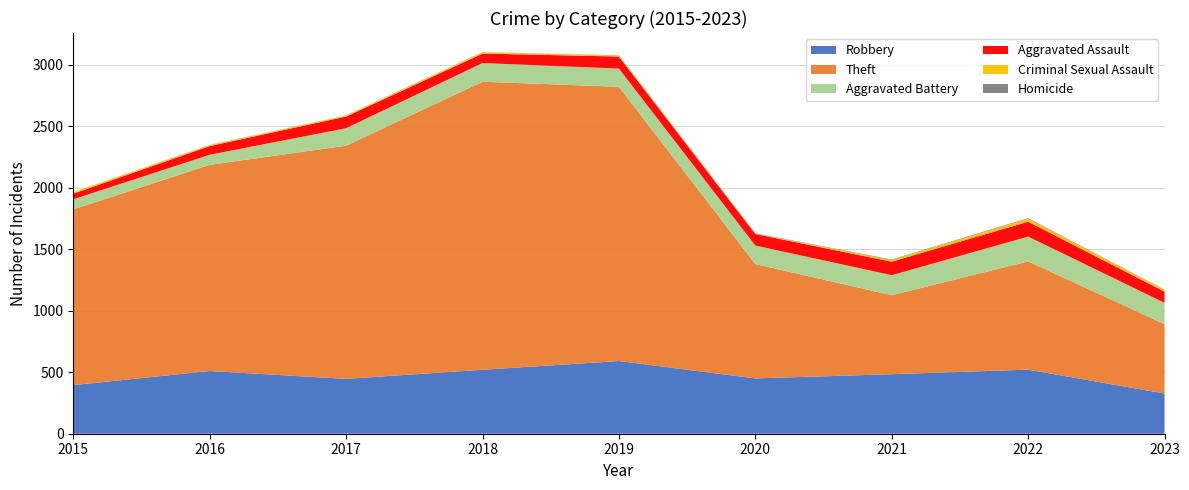

How many values in the Theft series exceed 1429?

4